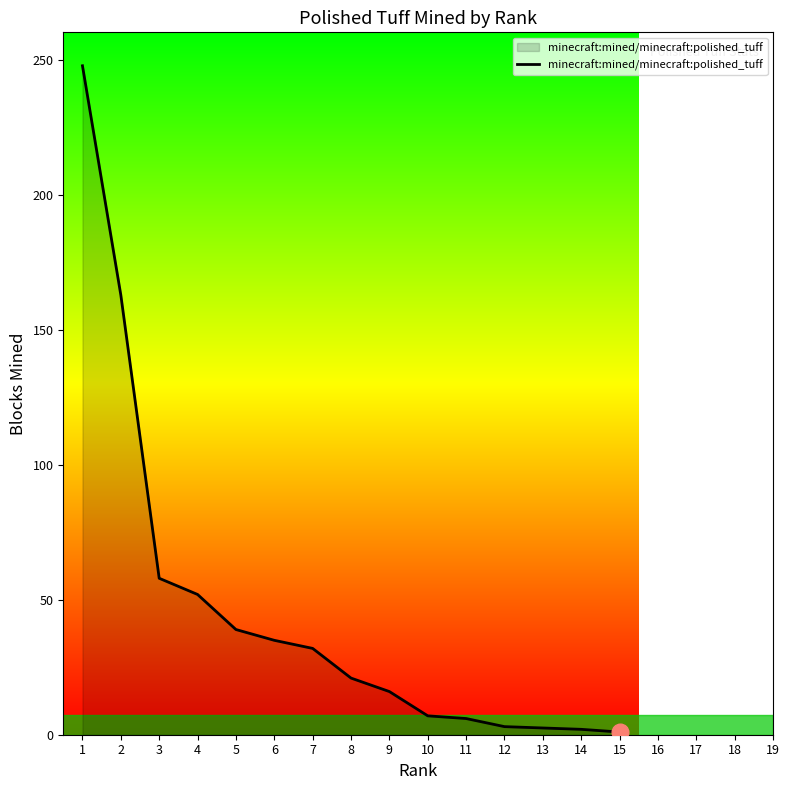

Which has a higher value, 15 or 9?

9